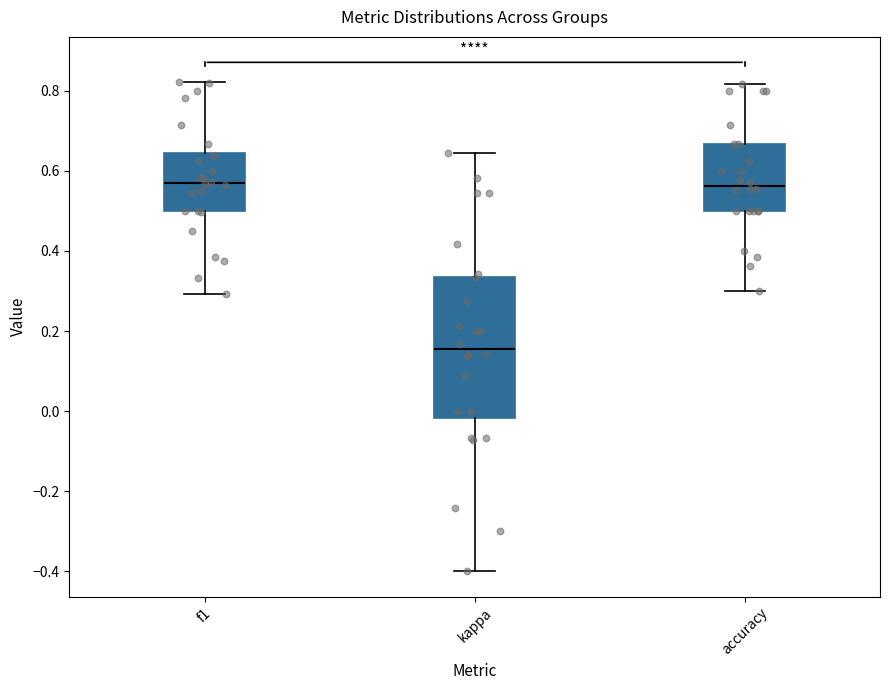

Comparing the boxes themselves (not the whiskers), which one is the tallest?

kappa